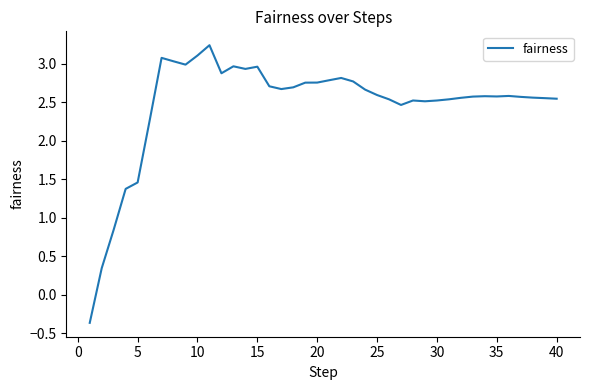

How many lines are shown in the chart?

1